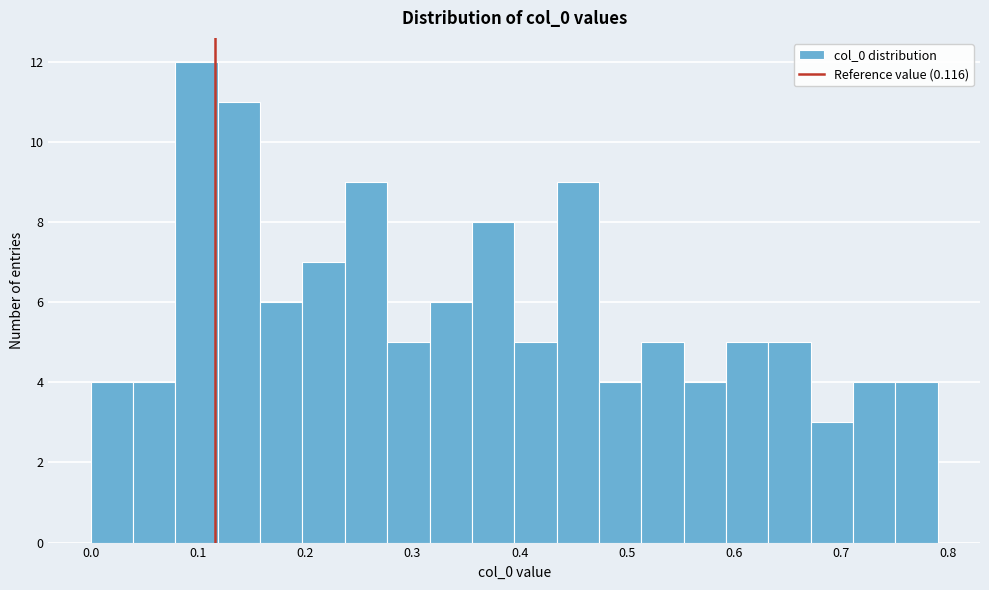

Around what value on the x-axis is the tallest bar? Give the approximate position of its centre, as read against the axis.

0.10